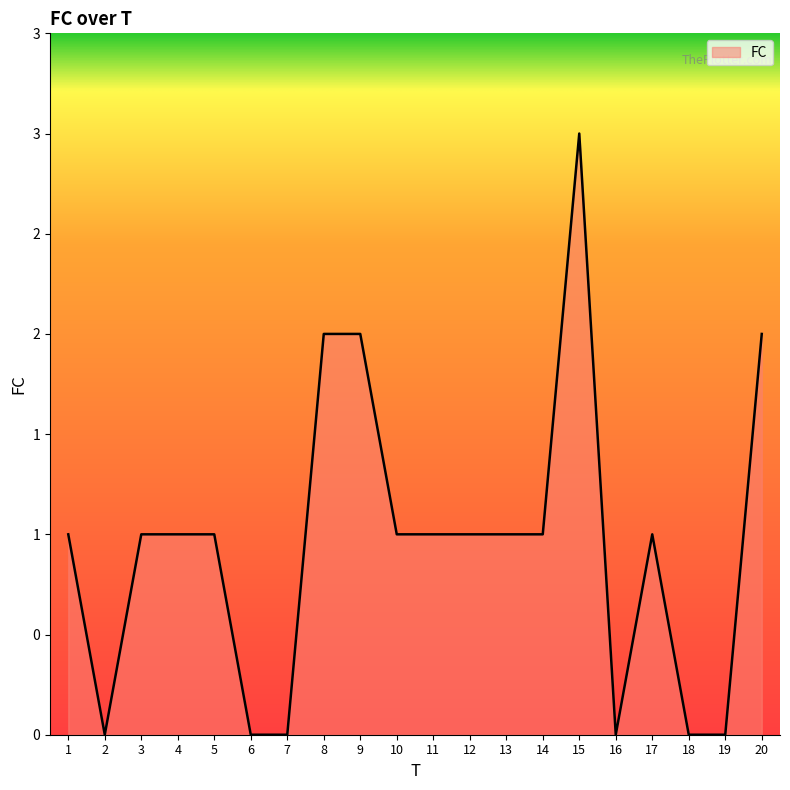

Reading right to left, list all the values displayed in this chart.

2	0	0	1	0	3	1	1	1	1	1	2	2	0	0	1	1	1	0	1